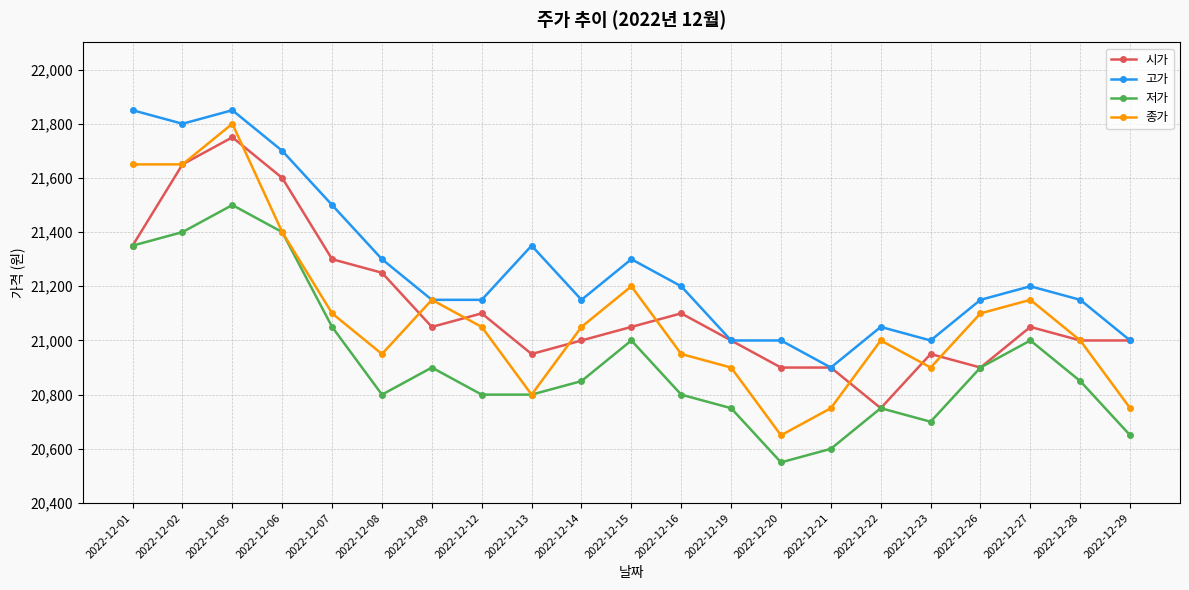

Is this an area chart (filled region under the line)?

No